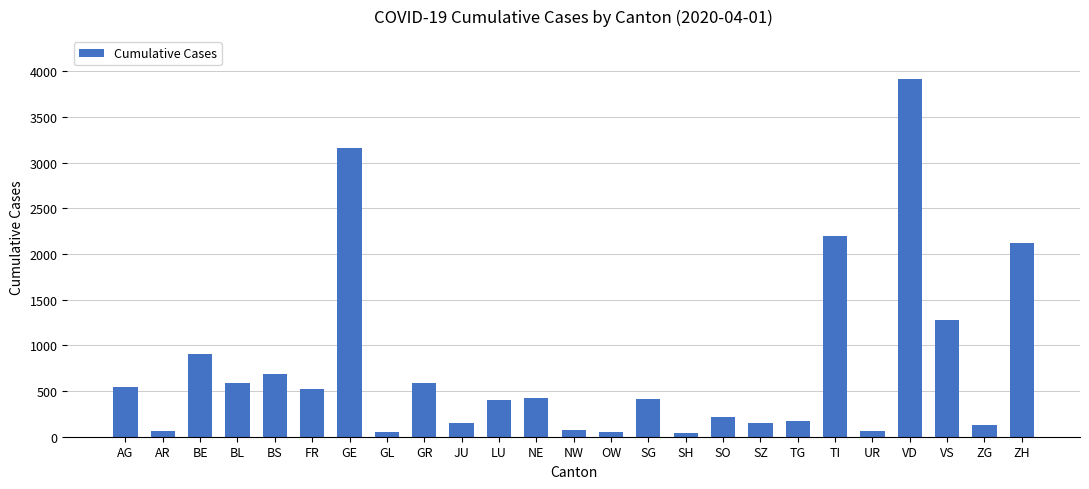

How many values are below 414?

12